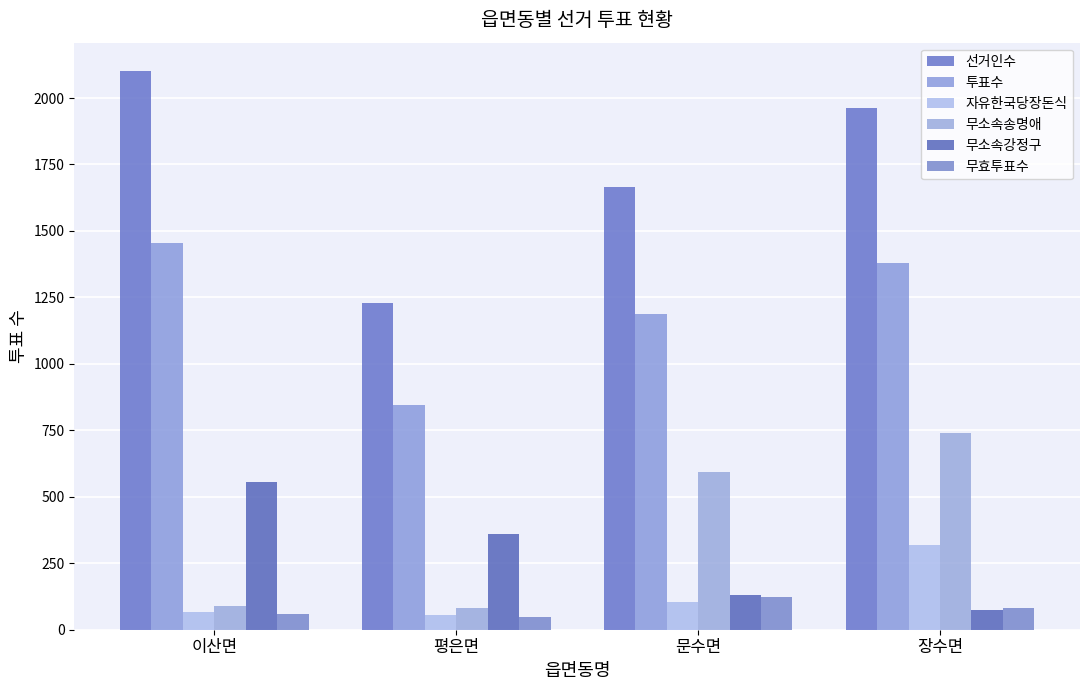

How many values in the 무소속강정구 series are below 359?

2